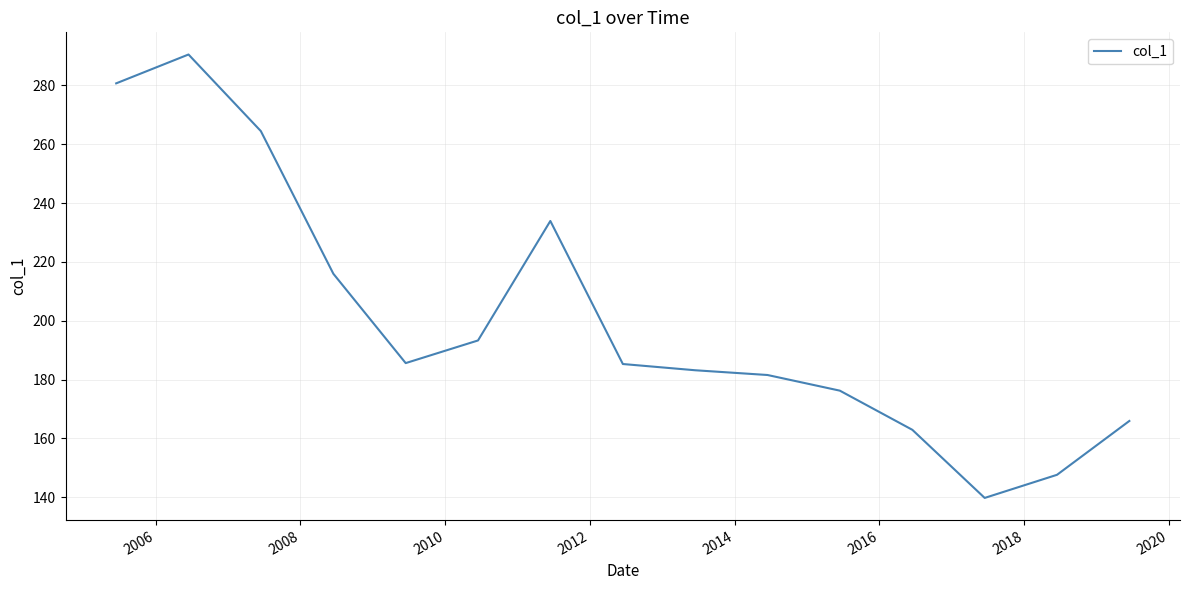

What is the minimum value shown in the chart?

139.8